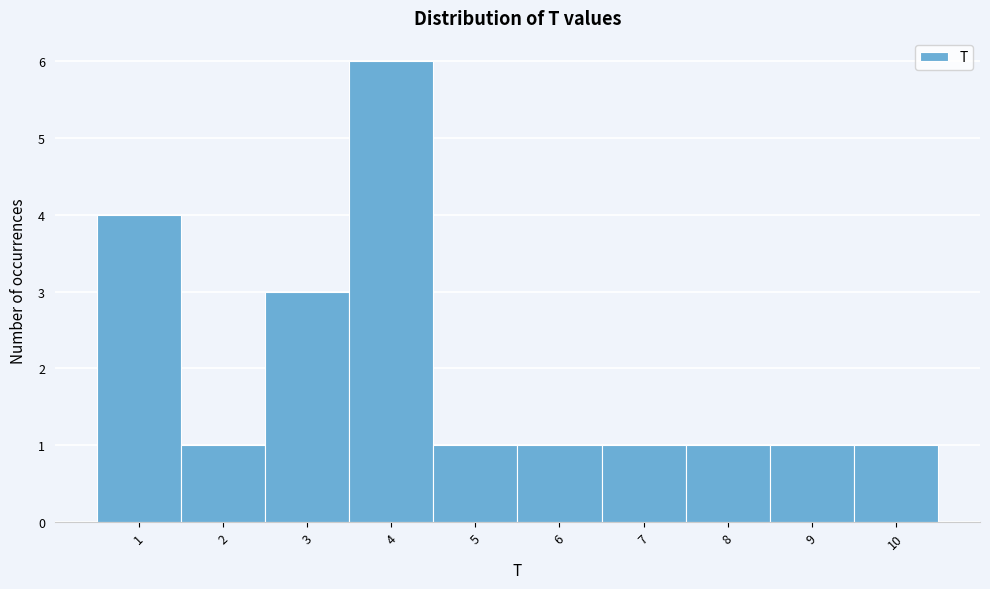

What is the height of the bar covering 4.5 to 5.5 on the x-axis? The values are not printed on the chart, so give them approximately, as read against the axis.

1